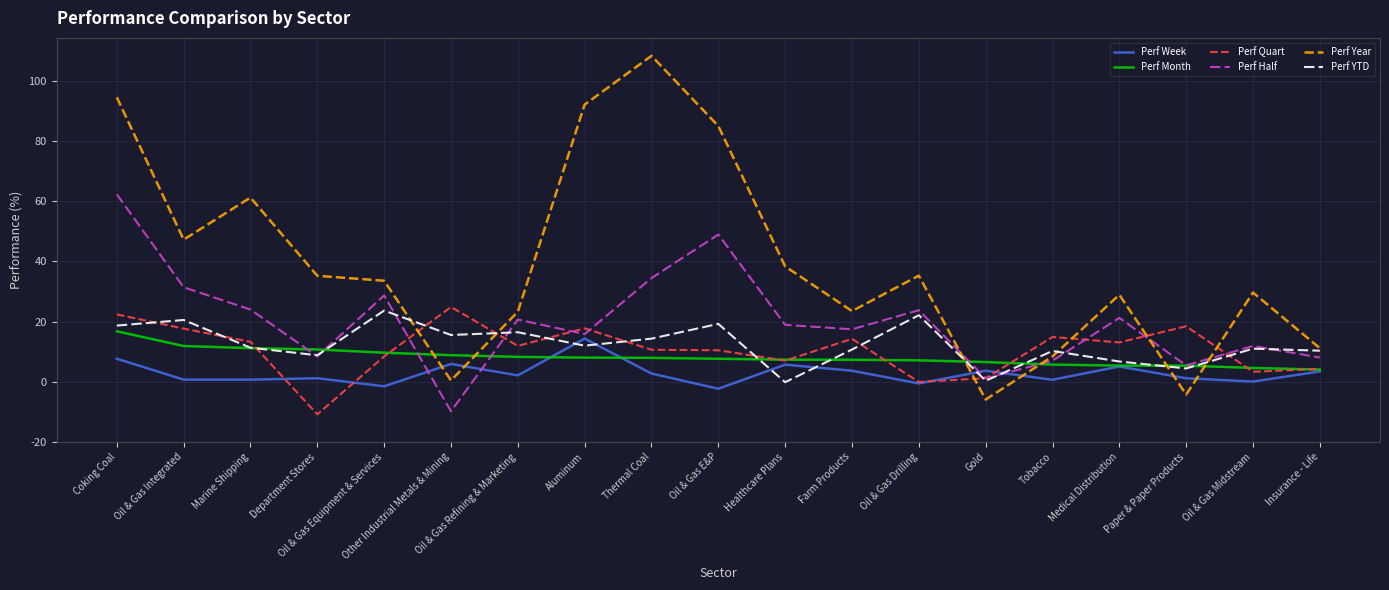

Which series ends up on top after the final intersection of Perf Half and Perf Year?

Perf Year